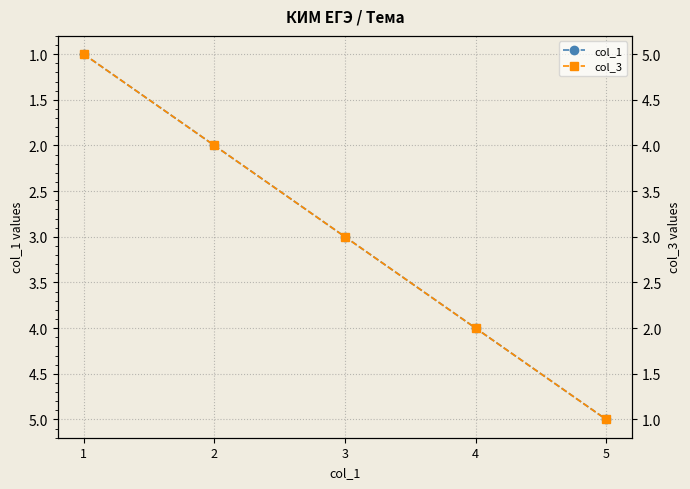

What is the highest value of the col_3 series?

5